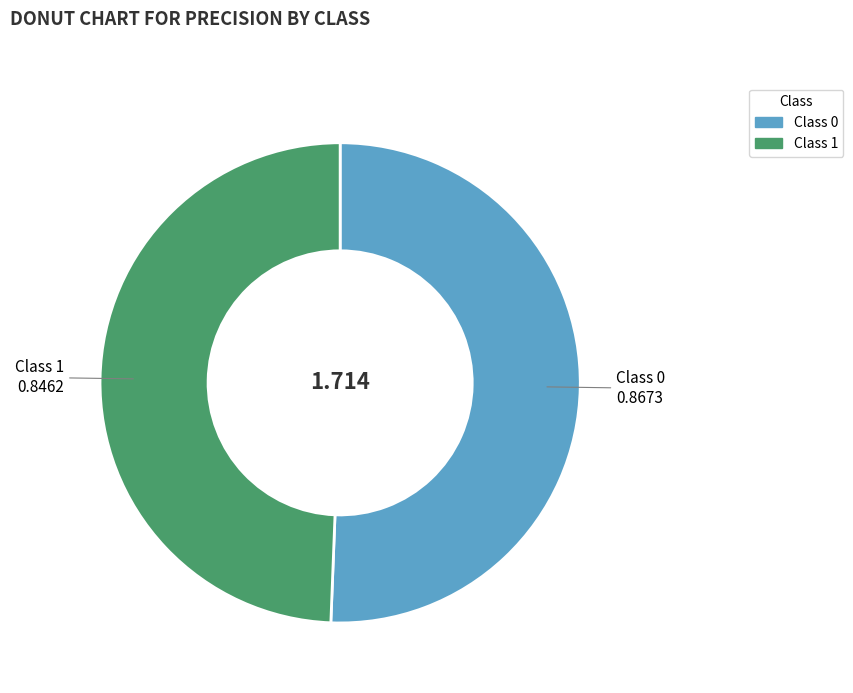

Is there any slice that represents more than half of the pie?

Yes